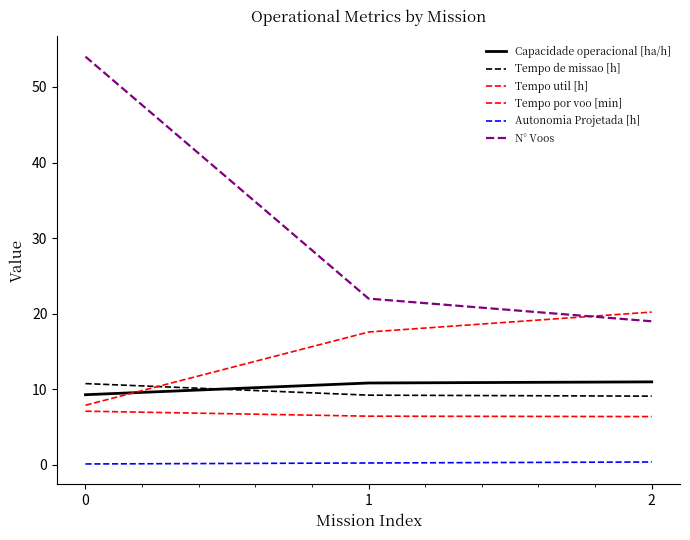

Between 1 and 2, which is larger?

2